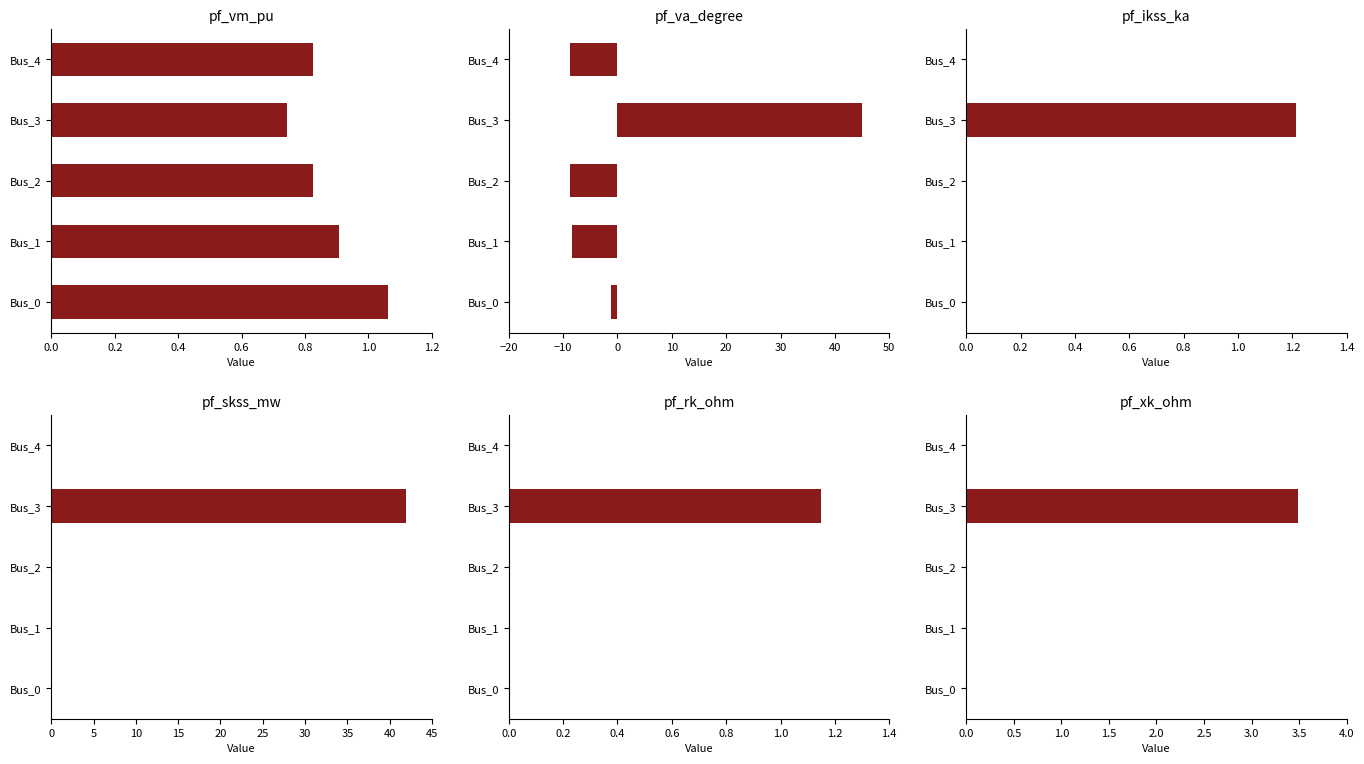

What is the value of the pf_va_degree bar at the 5th from the left?

-8.7